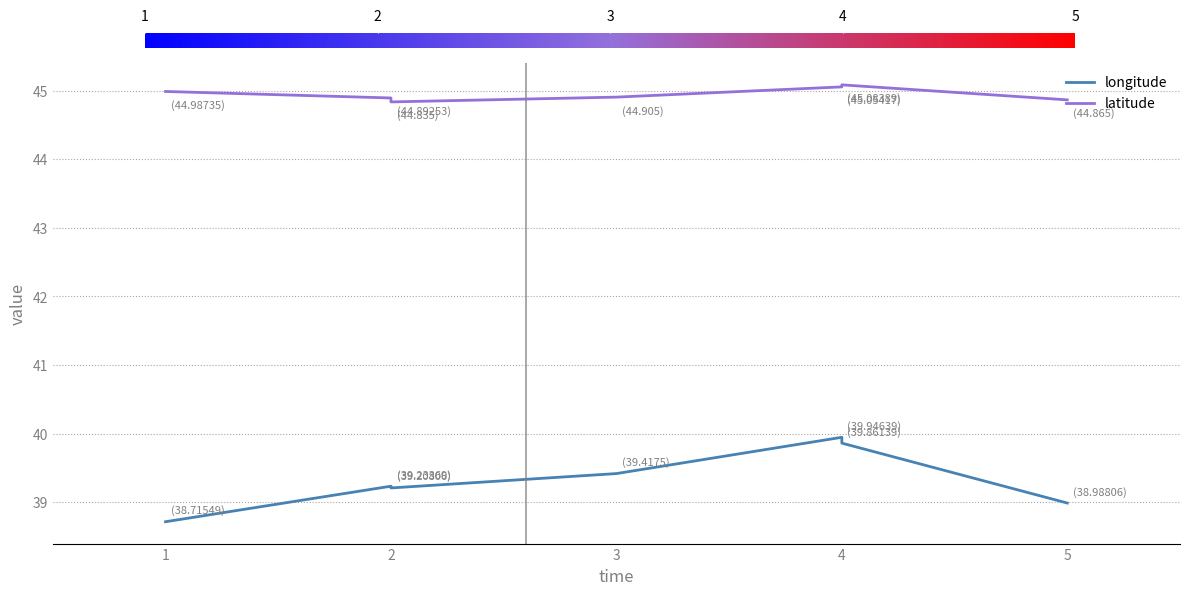

At which label is latitude closest to 44?

2